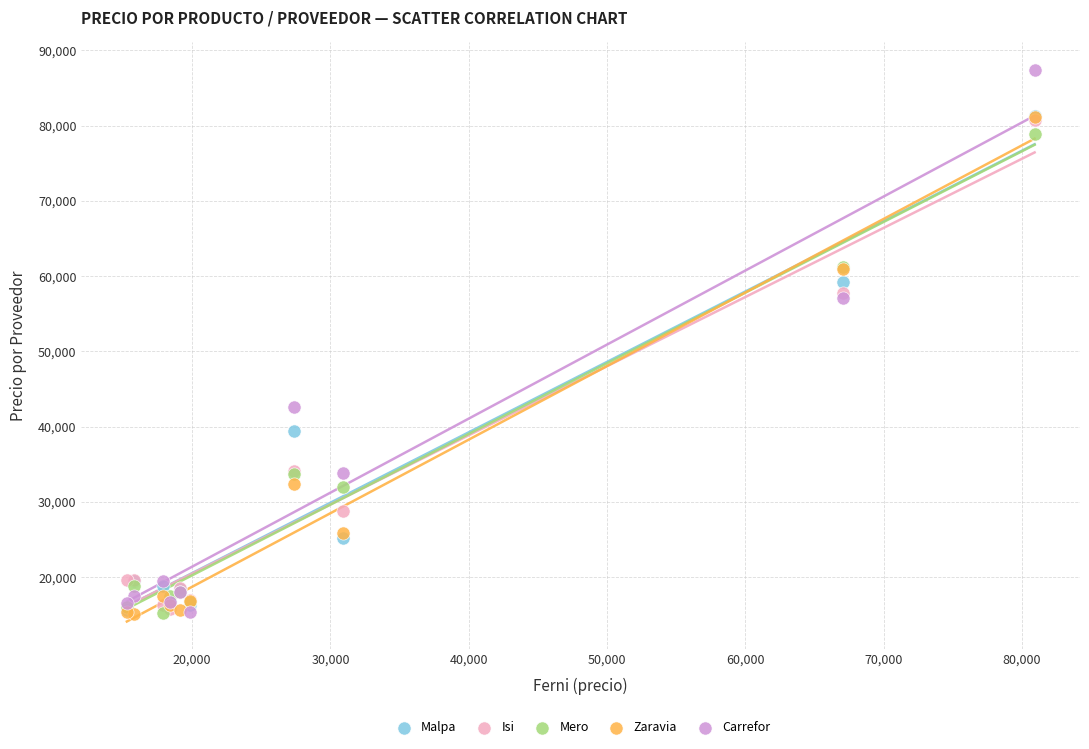

What are all the series names shown in the legend?

Malpa, Isi, Mero, Zaravia, Carrefor